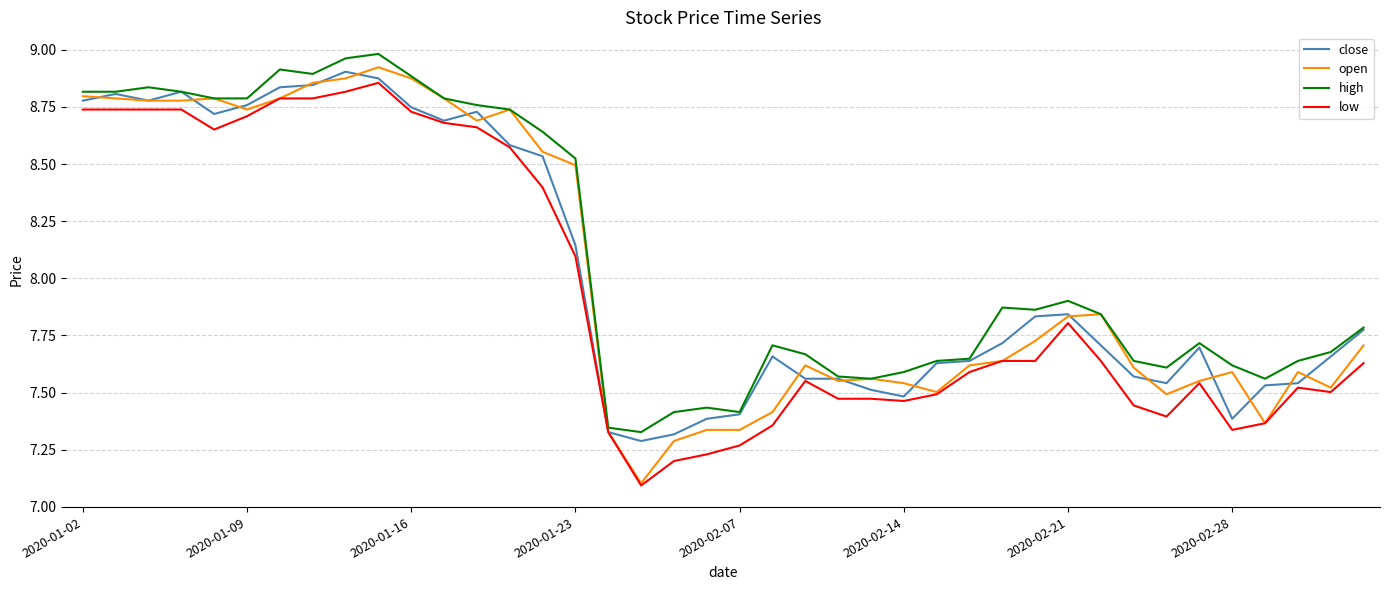

What is the minimum value shown in the chart?

7.1